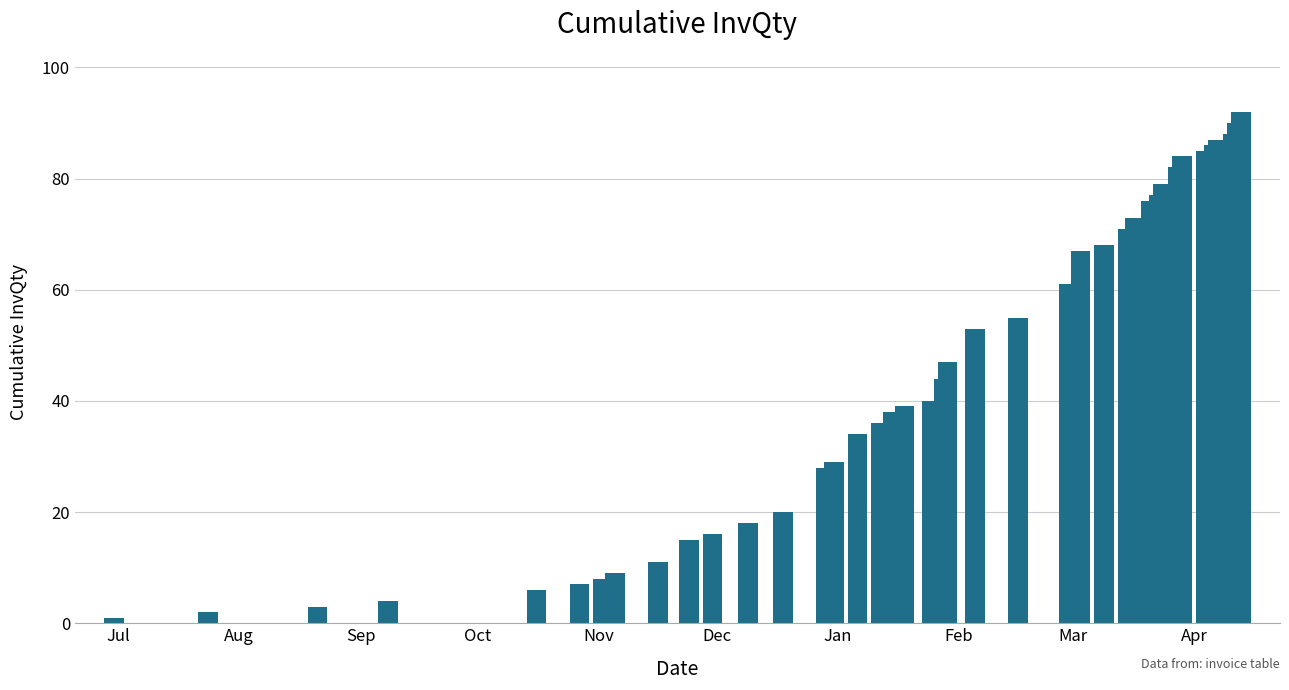

What is the difference between the maximum and second lowest values?

90